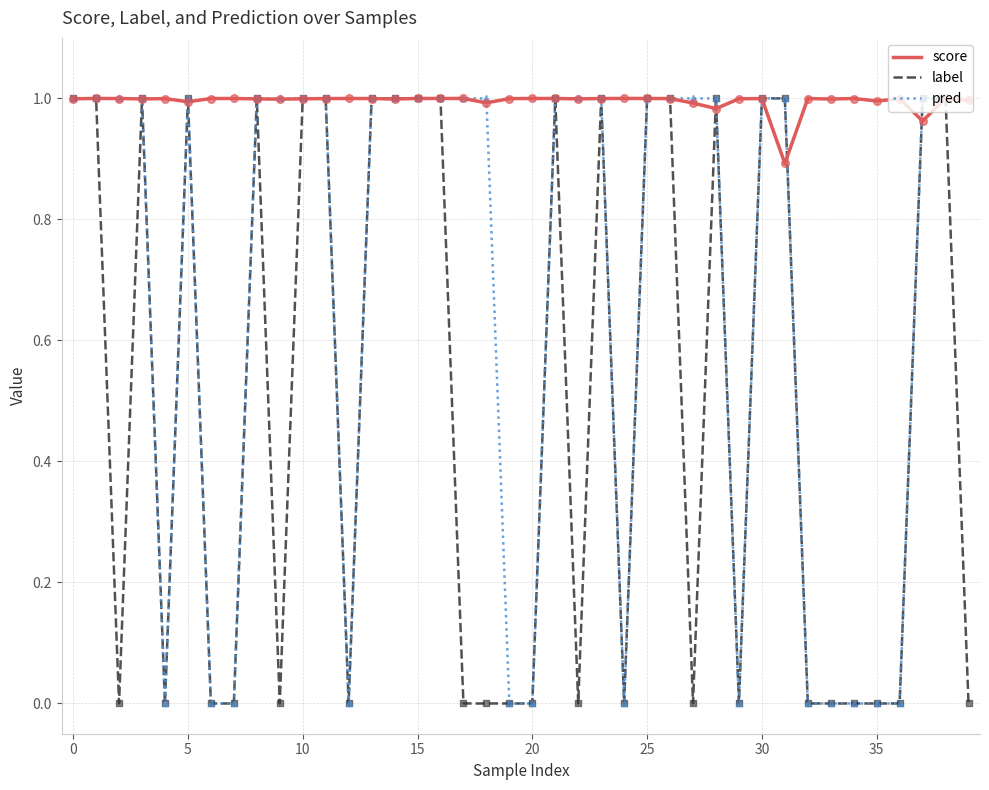

At how many categories does at least one series exceed 0?

40